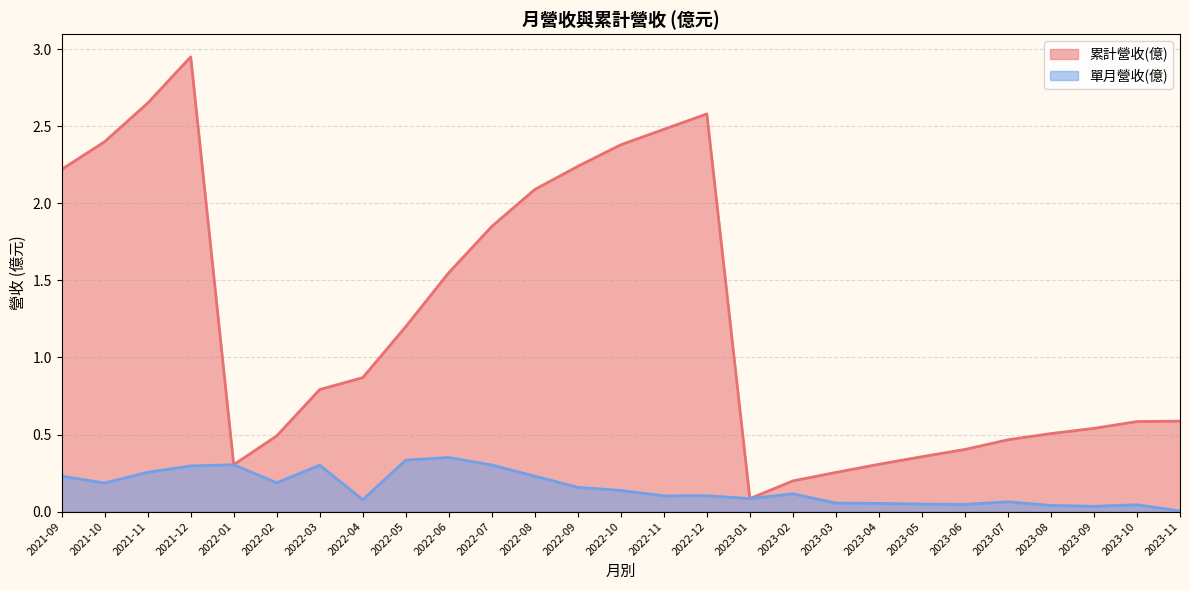

Which category has the lowest value in the 累計營收(億) series?

2023-01